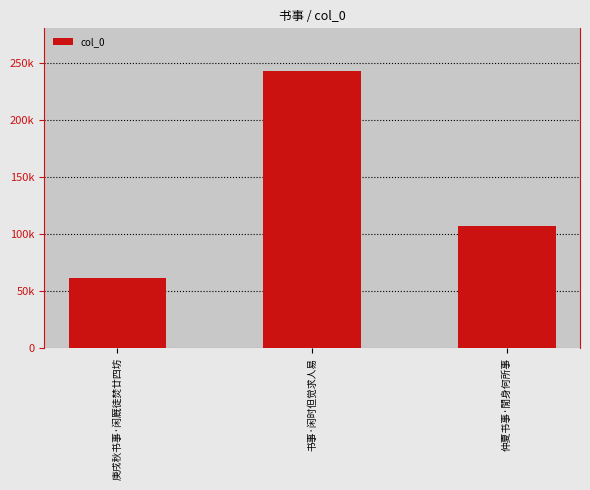

What is the ratio of the value at 仲夏书事·閒身何所事 to the value at 庚戌秋书事·闲厩徒焚廿四坊?

1.7